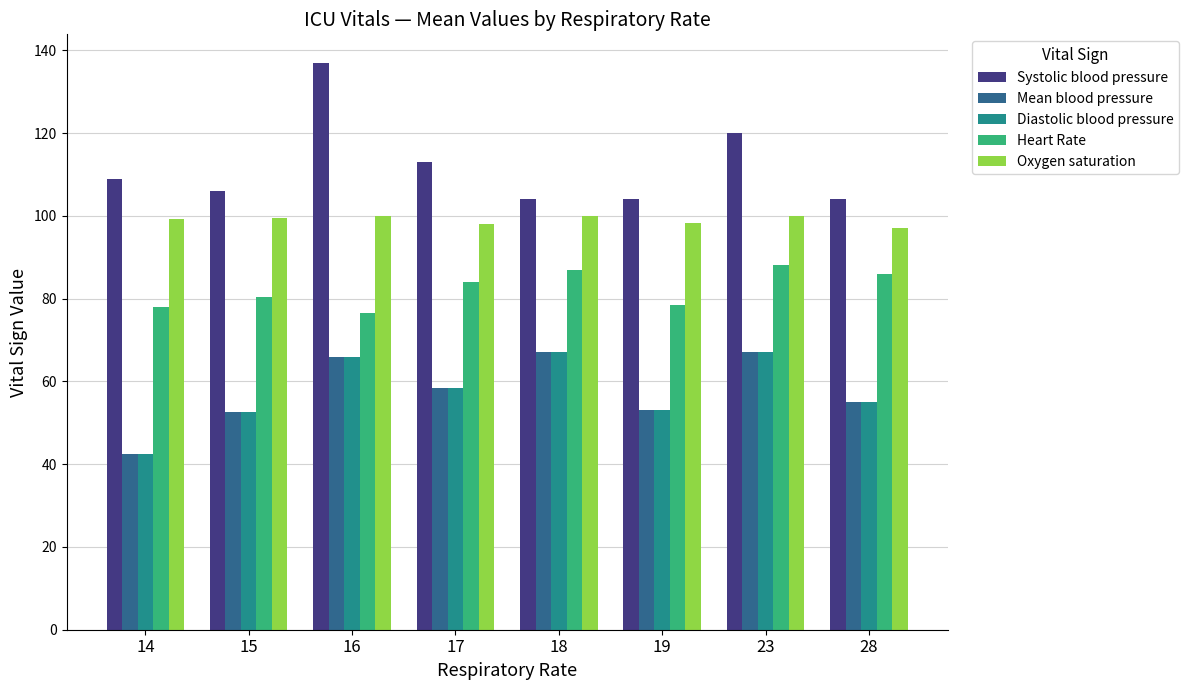

What is the lowest value of the Diastolic blood pressure series?

42.6